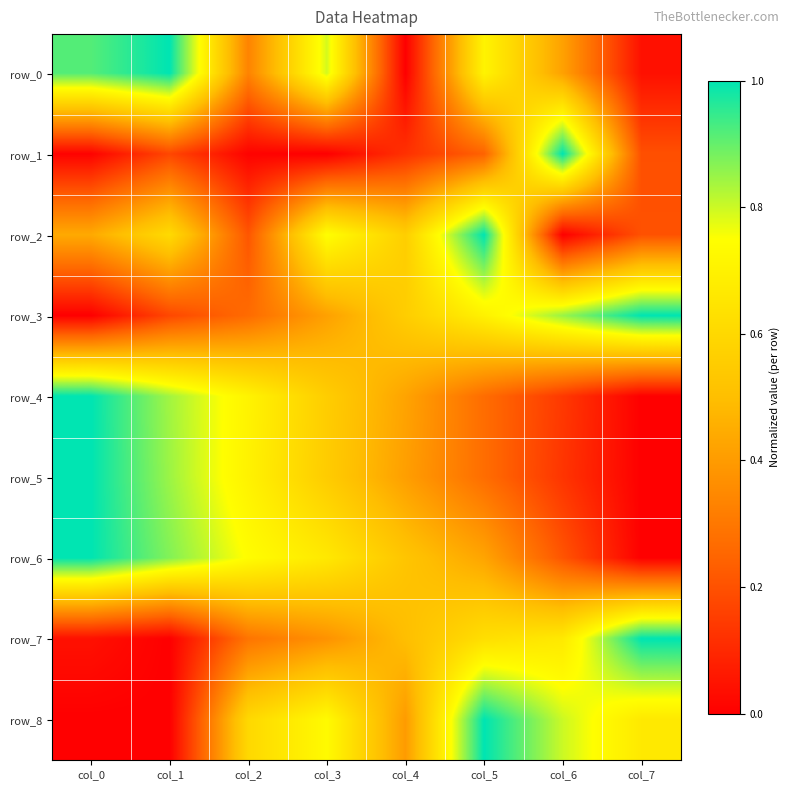

Reading left to right, transcribe all the data shown in this chart.

row_0: 0.9	1.0	0.3	0.8	0.0	0.7	0.4	0.0
row_1: 0.0	0.2	0.0	0.0	0.1	0.2	1.0	0.2
row_2: 0.4	0.6	0.2	0.7	0.6	1.0	0.0	0.2
row_3: 0.0	0.2	0.3	0.4	0.6	0.7	0.8	1.0
row_4: 1.0	0.8	0.7	0.6	0.4	0.3	0.1	0.0
row_5: 1.0	0.8	0.7	0.6	0.4	0.3	0.1	0.0
row_6: 1.0	0.9	0.7	0.7	0.5	0.4	0.2	0.0
row_7: 0.0	0.0	0.3	0.4	0.5	0.6	0.7	1.0
row_8: 0.0	0.0	0.6	0.7	0.4	1.0	0.8	0.7